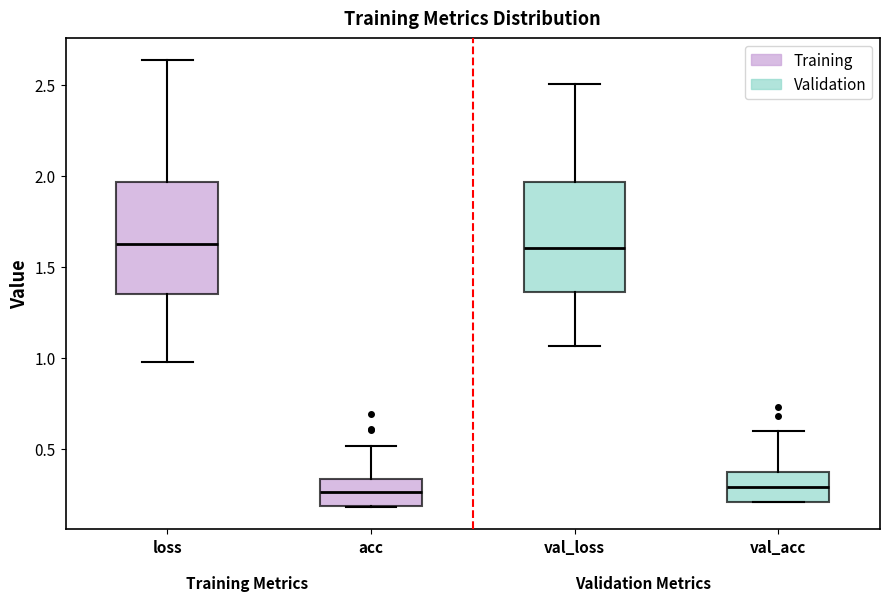

Reading left to right, read every box against the y-axis: the position of its median line, the range the box covers, and the ends of its whiskers. The values are not printed on the chart, so give them approximately, as read against the axis.

loss: median 1.60, box 1.35 to 1.95, whiskers 1.00 to 2.65
acc: median 0.25, box 0.20 to 0.35, whiskers 0.20 to 0.50
val_loss: median 1.60, box 1.35 to 1.95, whiskers 1.05 to 2.50
val_acc: median 0.30, box 0.20 to 0.40, whiskers 0.20 to 0.60